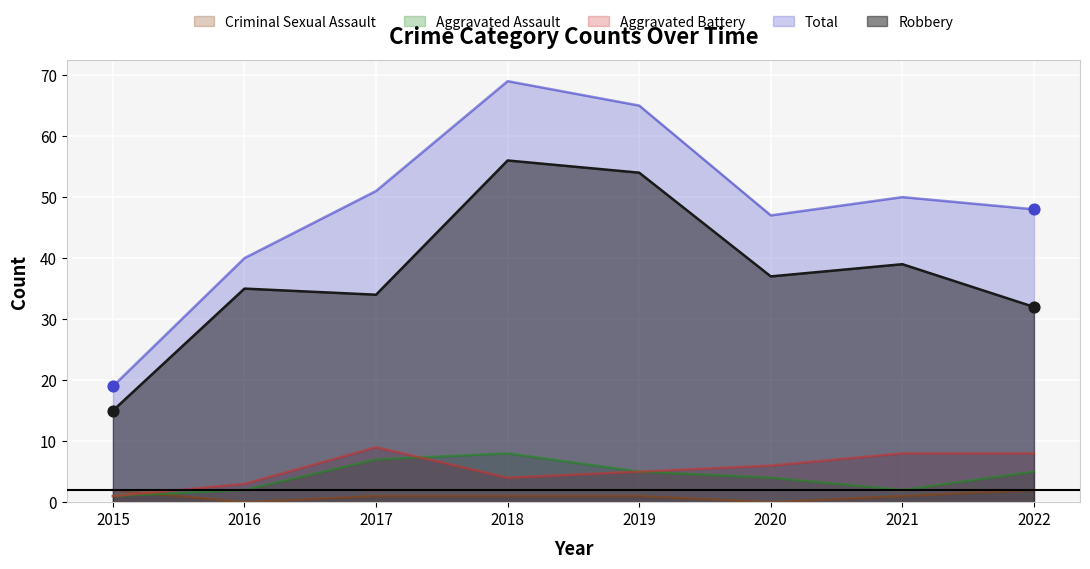

Which series has the largest total across all categories?

Total